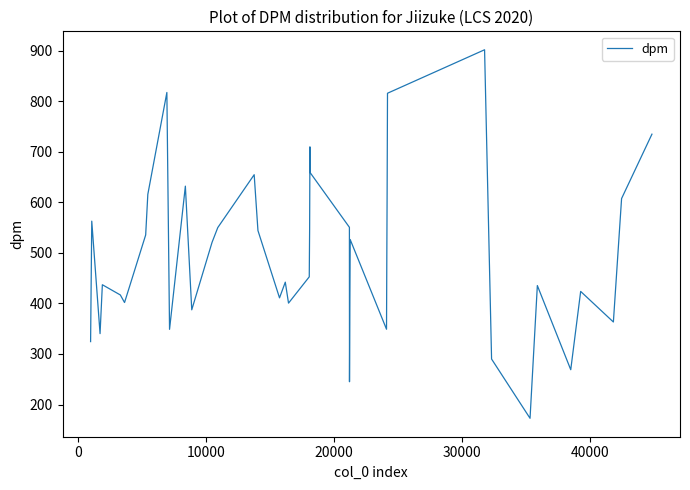

What is the maximum value shown in the chart?

901.9